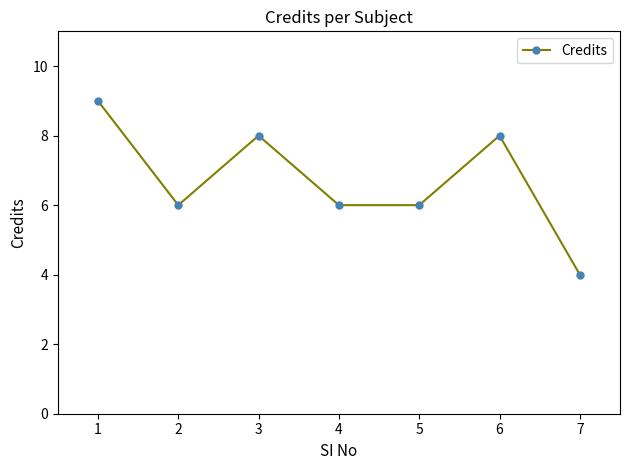

How many values are between 6 and 8?

5